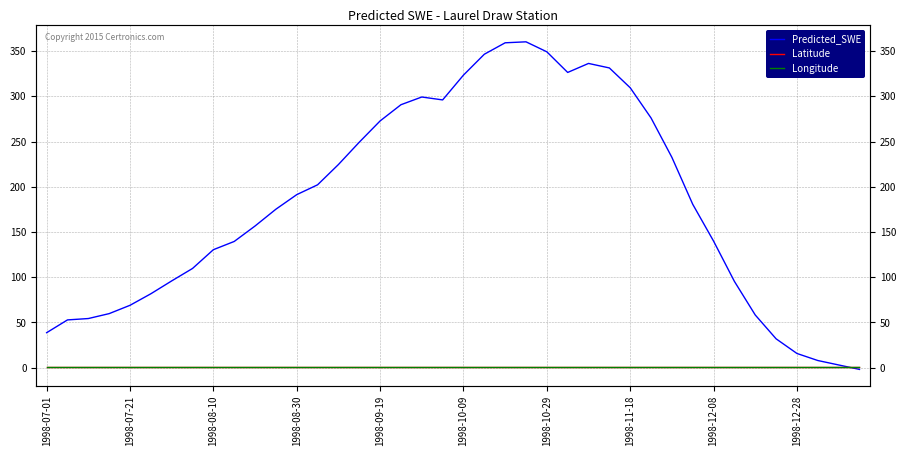

True or false: Latitude has more than 2 points higher than both neighbors.

False